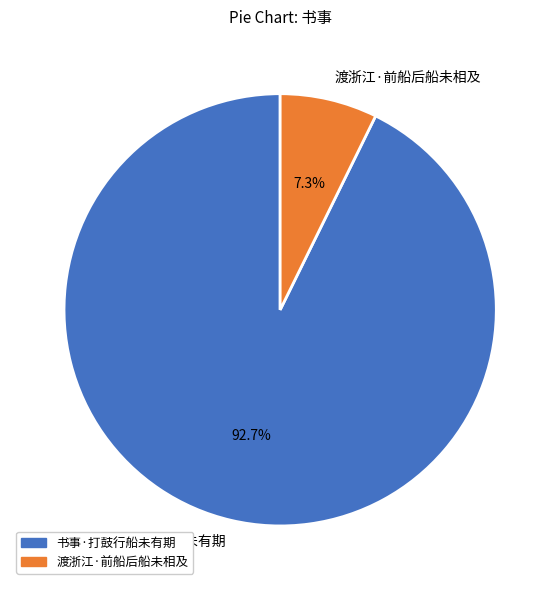

Count the number of slices in the pie.

2